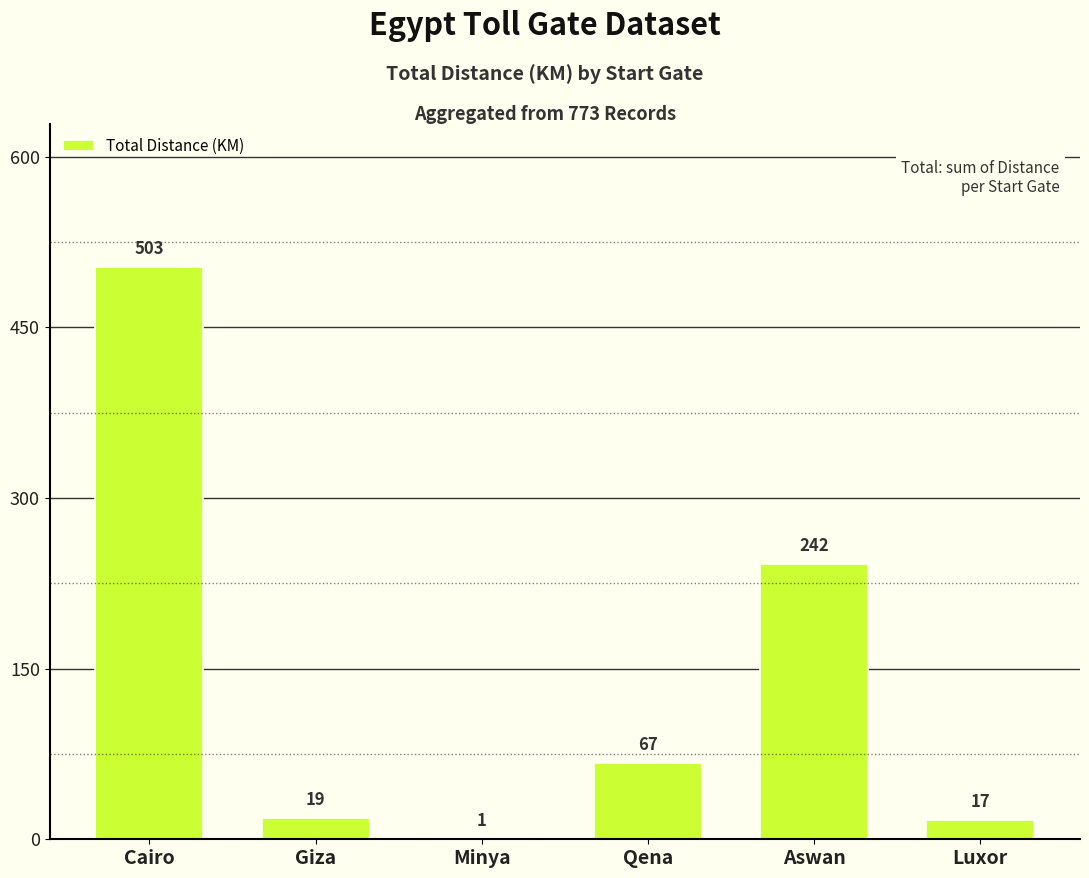

True or false: the data shows 1 at Minya.

True